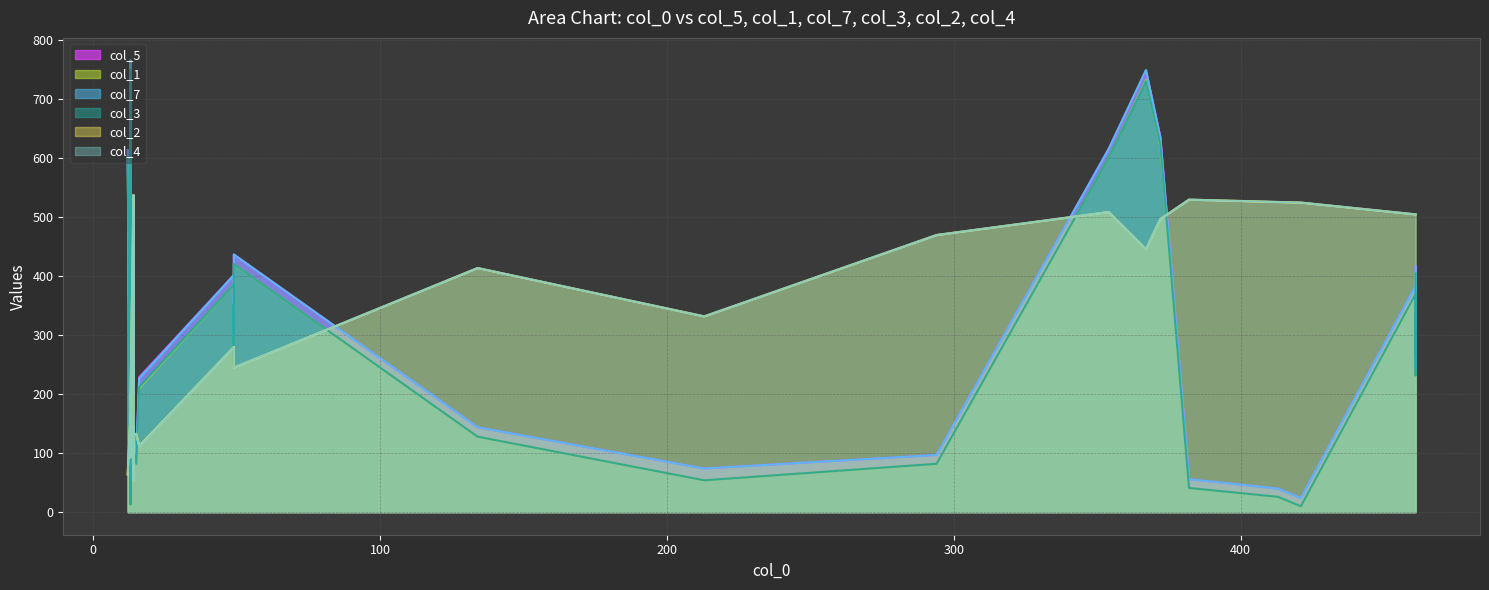

Where is col_2 nearest to the value 296?

18